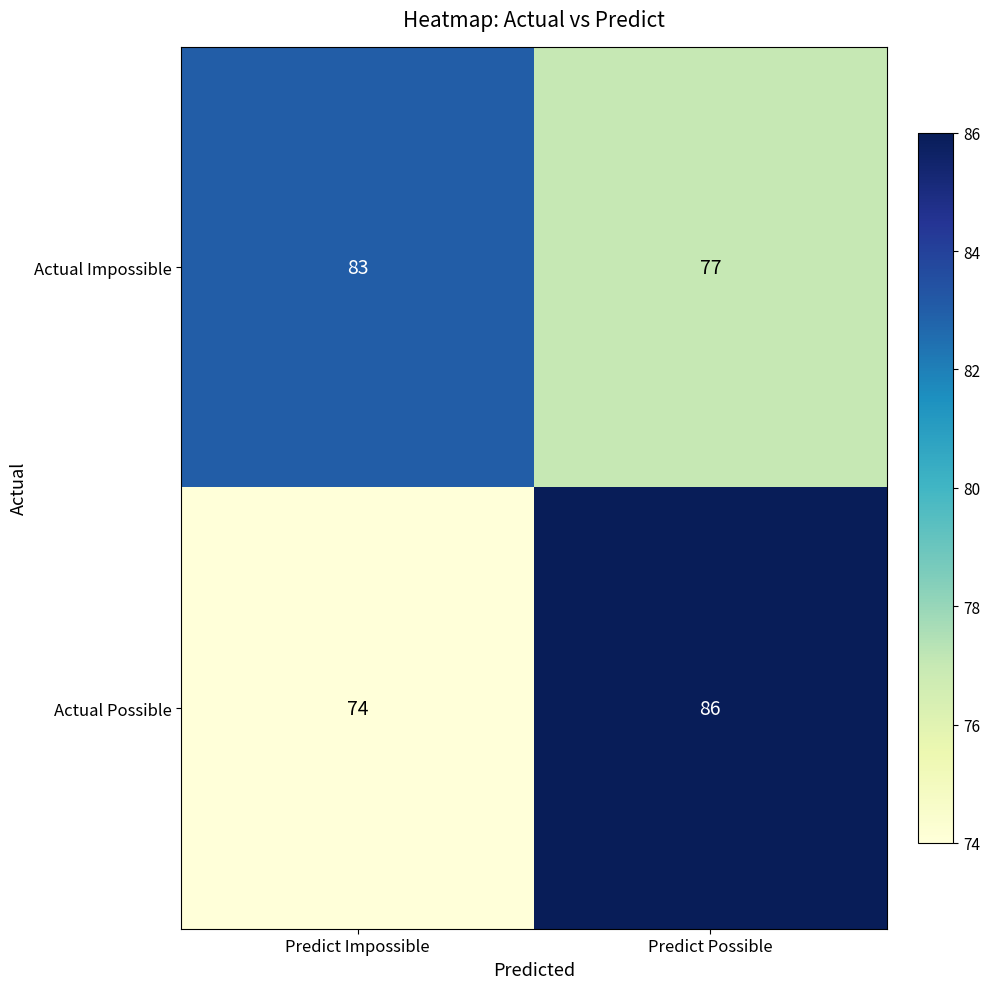

Read the Actual Possible value at Predict Possible.

86